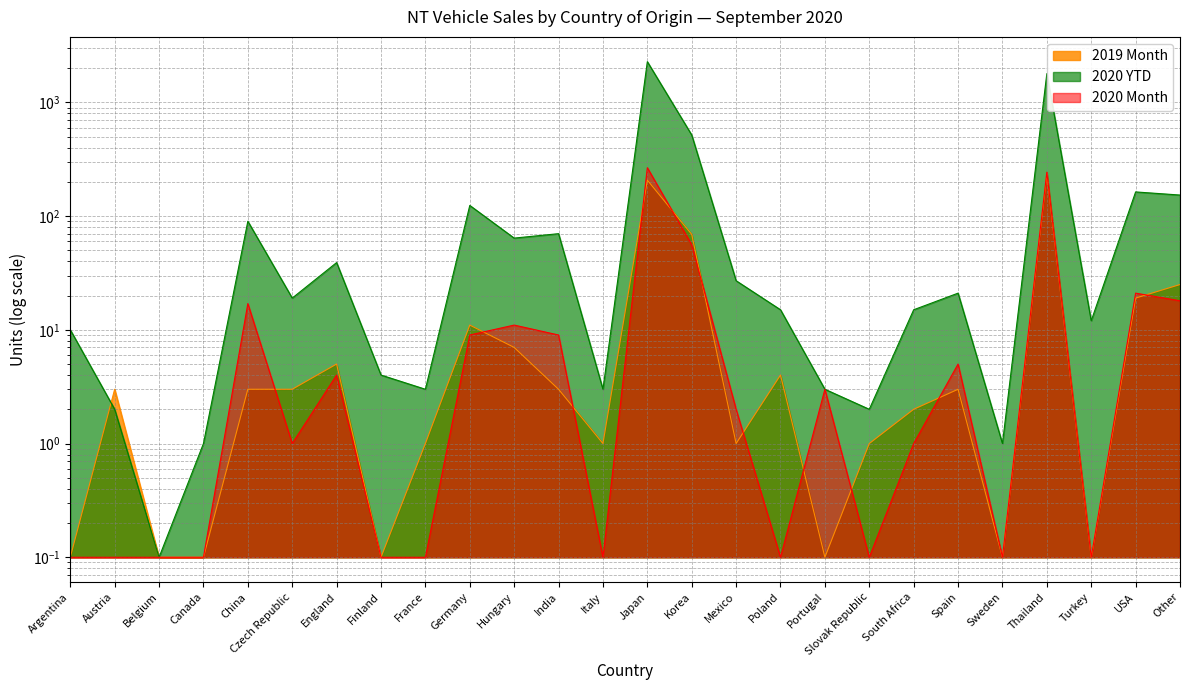

What is the label of the 13th point from the right?

Japan